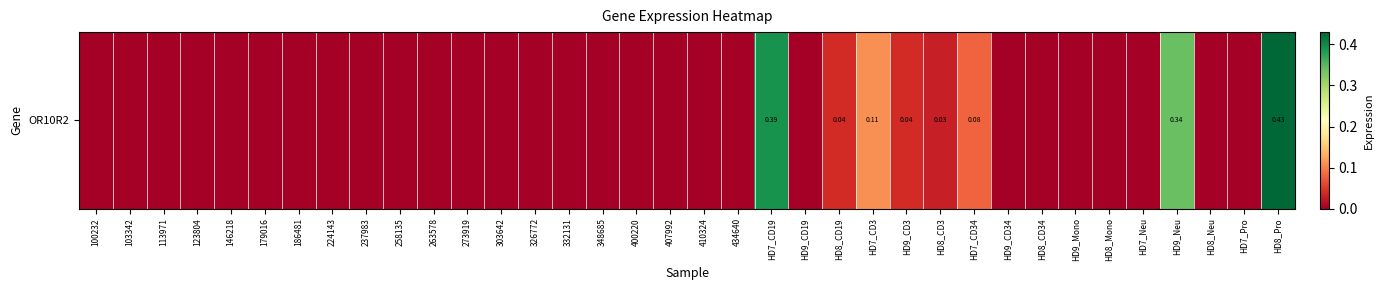

List the labels in order of value, smallest first.

100232, 103342, 113971, 123804, 146218, 179016, 186481, 224143, 237983, 258135, 263578, 273919, 303642, 326772, 332131, 348685, 400220, 407992, 410324, 434640, HD9_CD19, HD9_CD34, HD8_CD34, HD9_Mono, HD8_Mono, HD7_Neu, HD8_Neu, HD7_Pro, HD8_CD3, HD8_CD19, HD9_CD3, HD7_CD34, HD7_CD3, HD9_Neu, HD7_CD19, HD8_Pro